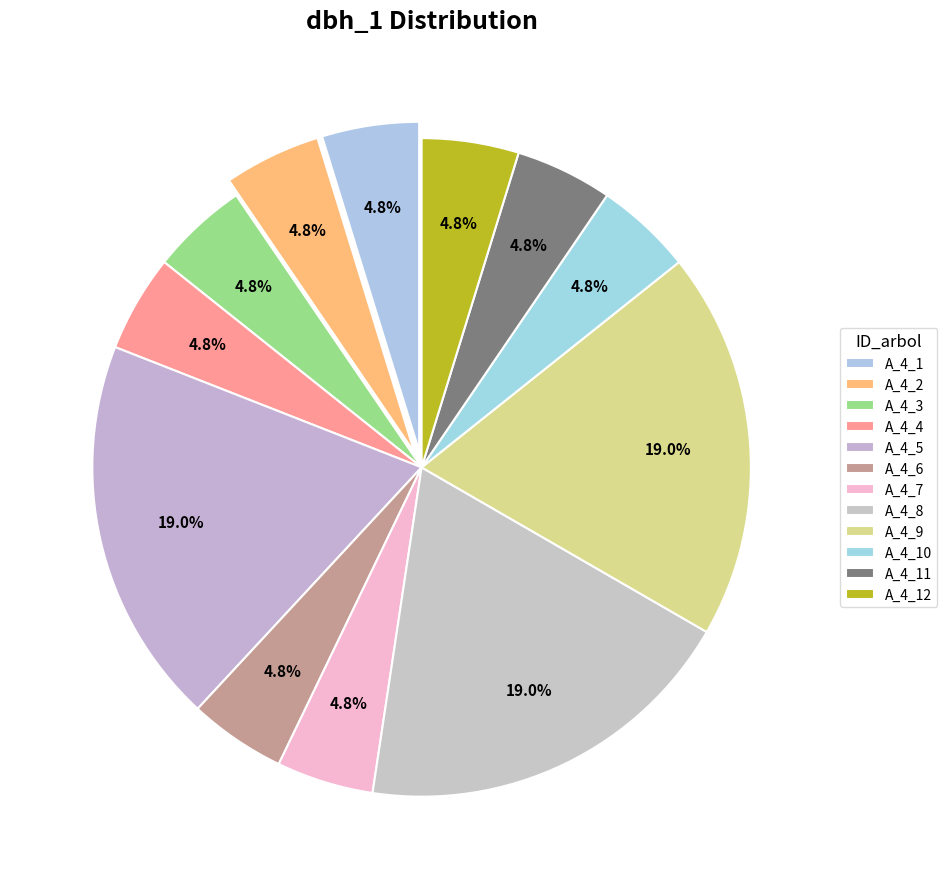

How many segments does this pie chart have?

12